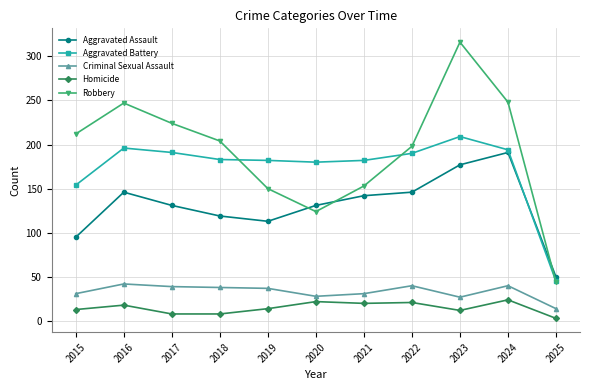

What is the difference between the Homicide values at 2022 and 2019?

7